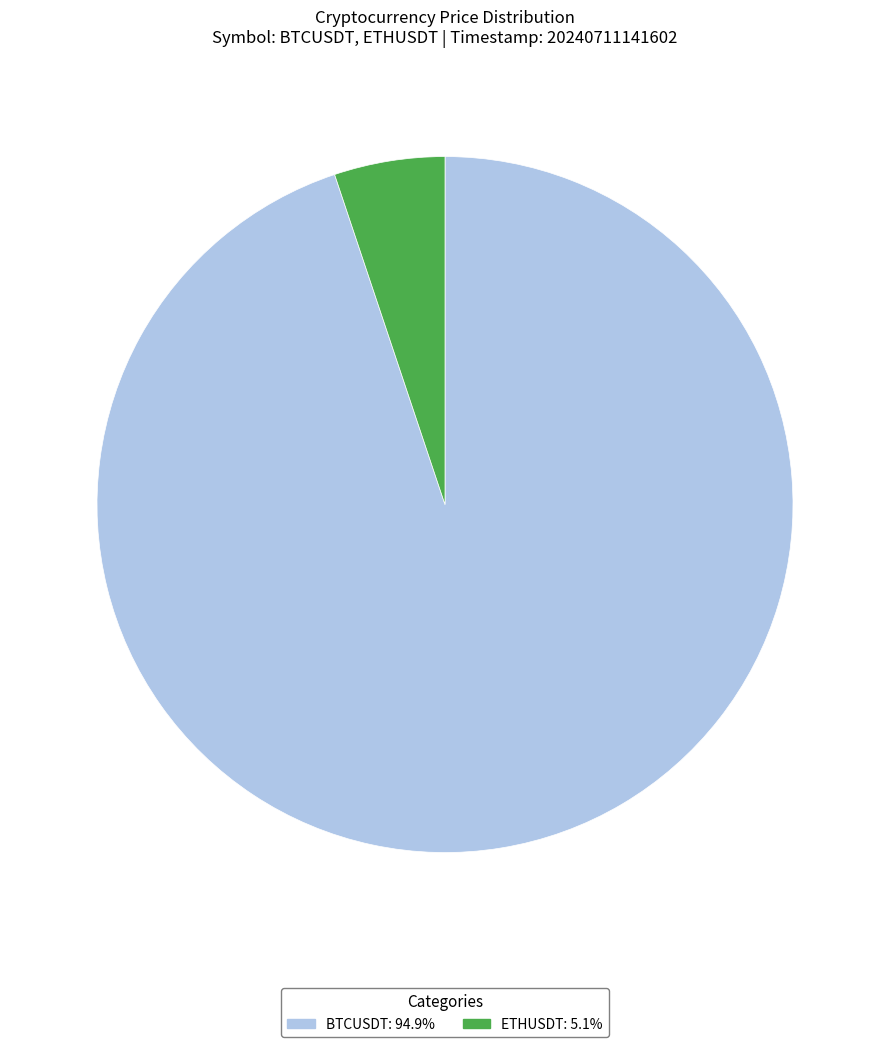

What is the ratio of the value at BTCUSDT to the value at ETHUSDT?

18.5